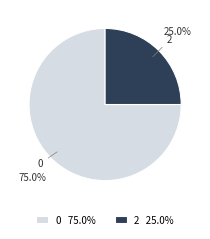

What is the ratio of the value at 2 25.0% to the value at 0 75.0%?

0.3